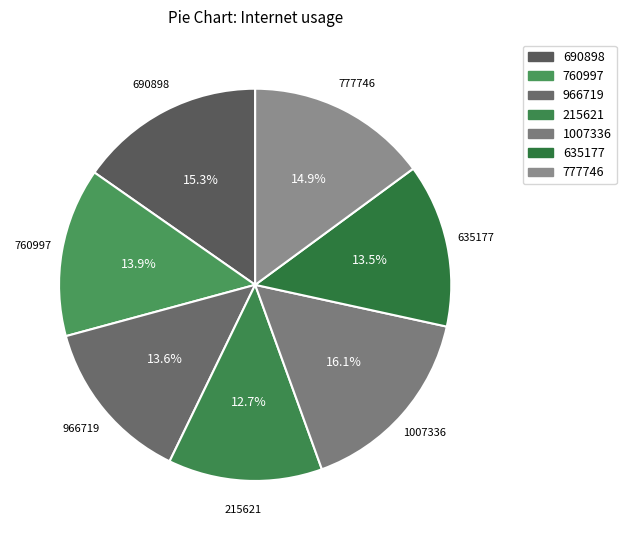

To the nearest percent, what is the difference between the 215621 and 635177 slice percentages?

1%